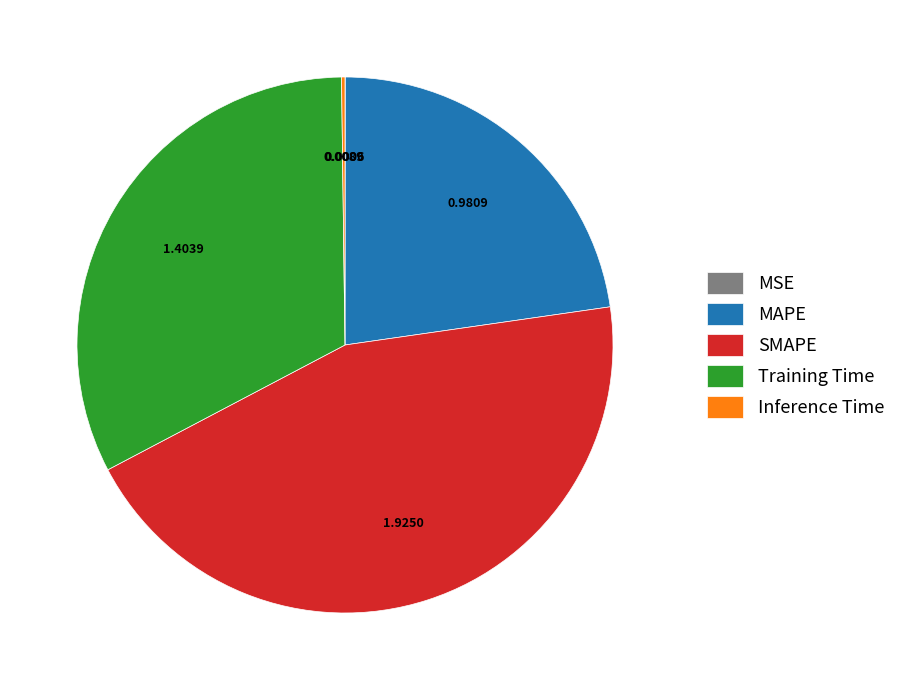

Which slice is the largest?

SMAPE